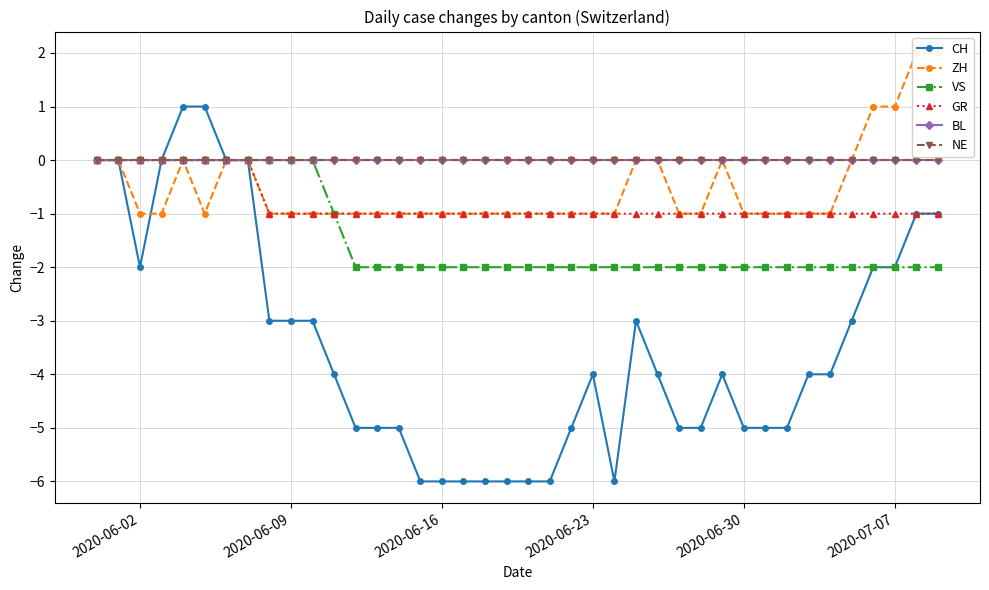

True or false: VS has a value of -3 at 2020-06-23.

False